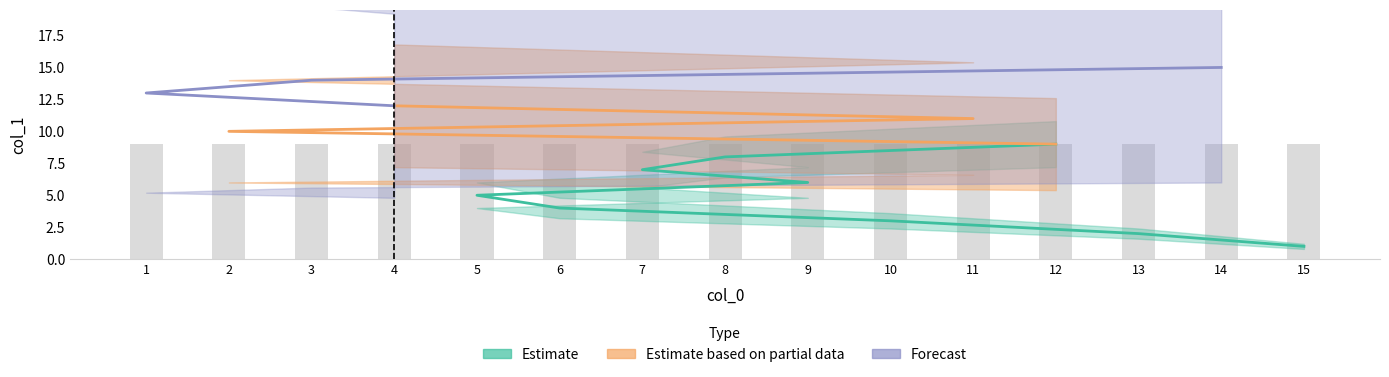

Does the chart contain any negative values?

No